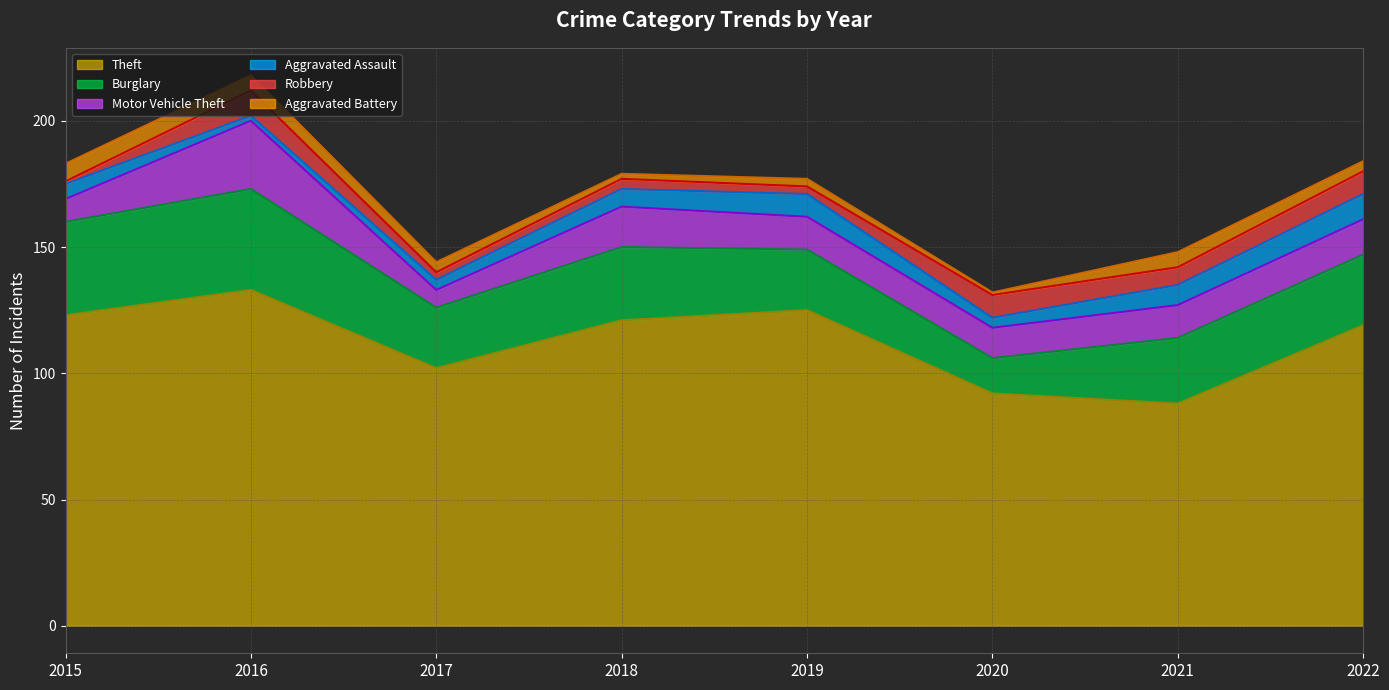

Which series has the largest total across all categories?

Theft